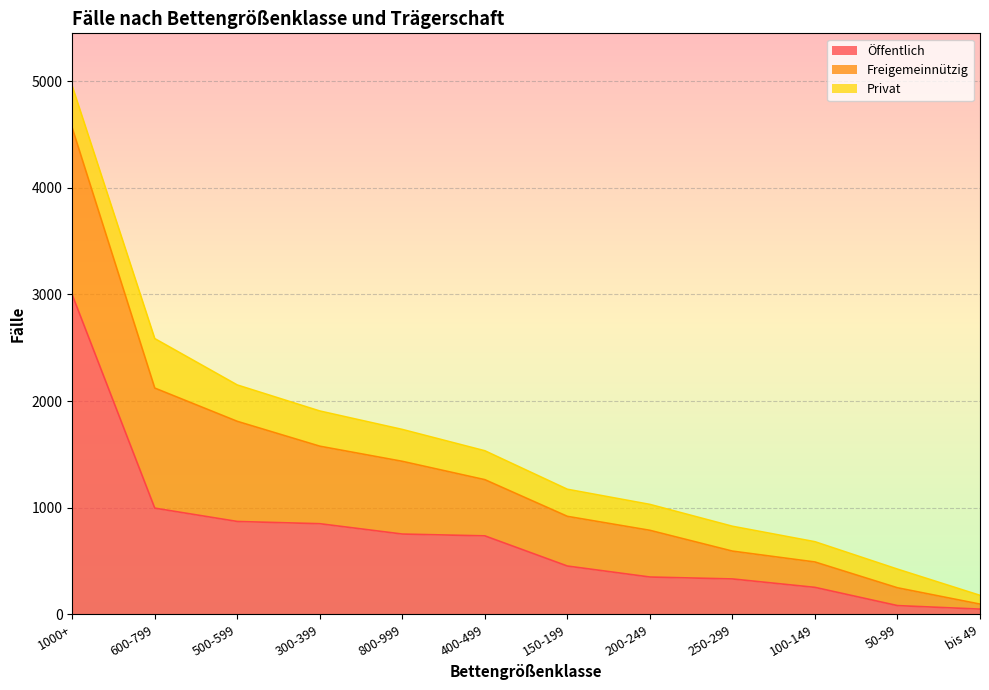

How many categories are shown in the chart?

12